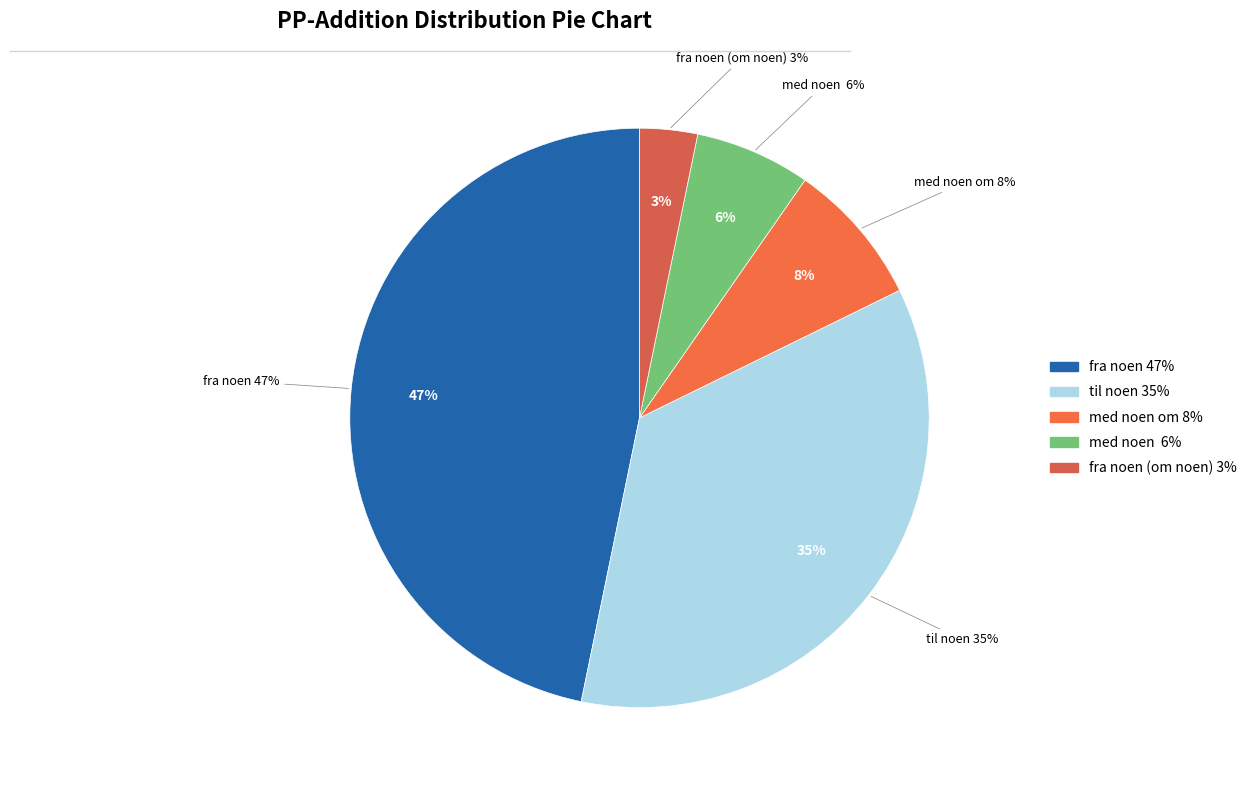

Is it true that fra noen (om noen) is 10% of the pie?

False